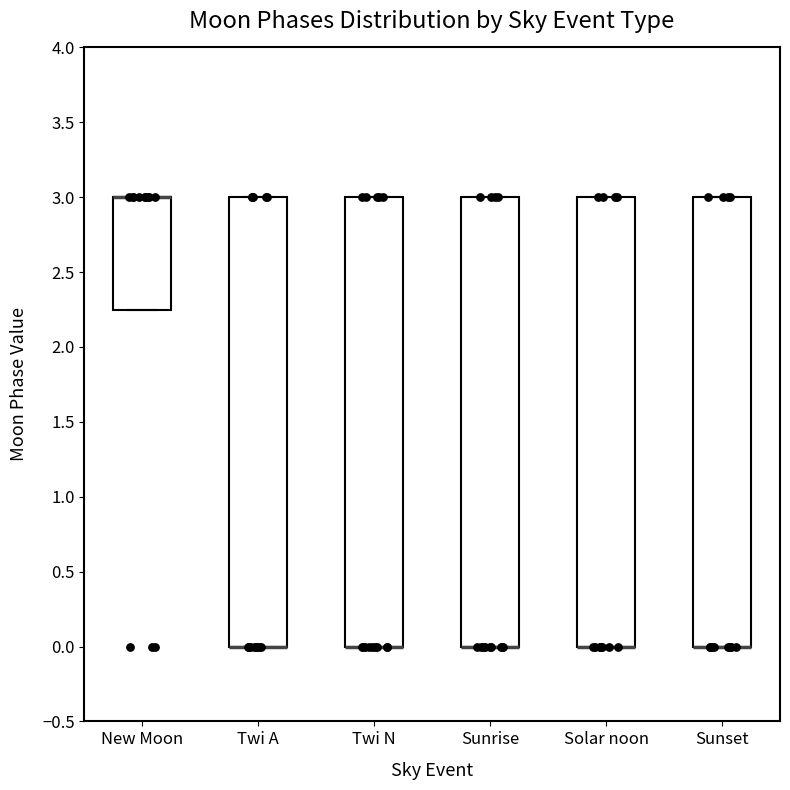

Reading left to right, transcribe this box plot: for each box, give where its median line is, the range the box spans, and where its two whiskers end, as read against the y-axis. The values are not printed on the chart, so give them approximately, as read against the axis.

New Moon: median 3.00 (drawn on the box's upper edge), box 2.25 to 3.00, whiskers 2.25 to 3.00
Twi A: median 0.00 (drawn on the box's lower edge), box 0.00 to 3.00, whiskers 0.00 to 3.00
Twi N: median 0.00 (drawn on the box's lower edge), box 0.00 to 3.00, whiskers 0.00 to 3.00
Sunrise: median 0.00 (drawn on the box's lower edge), box 0.00 to 3.00, whiskers 0.00 to 3.00
Solar noon: median 0.00 (drawn on the box's lower edge), box 0.00 to 3.00, whiskers 0.00 to 3.00
Sunset: median 0.00 (drawn on the box's lower edge), box 0.00 to 3.00, whiskers 0.00 to 3.00